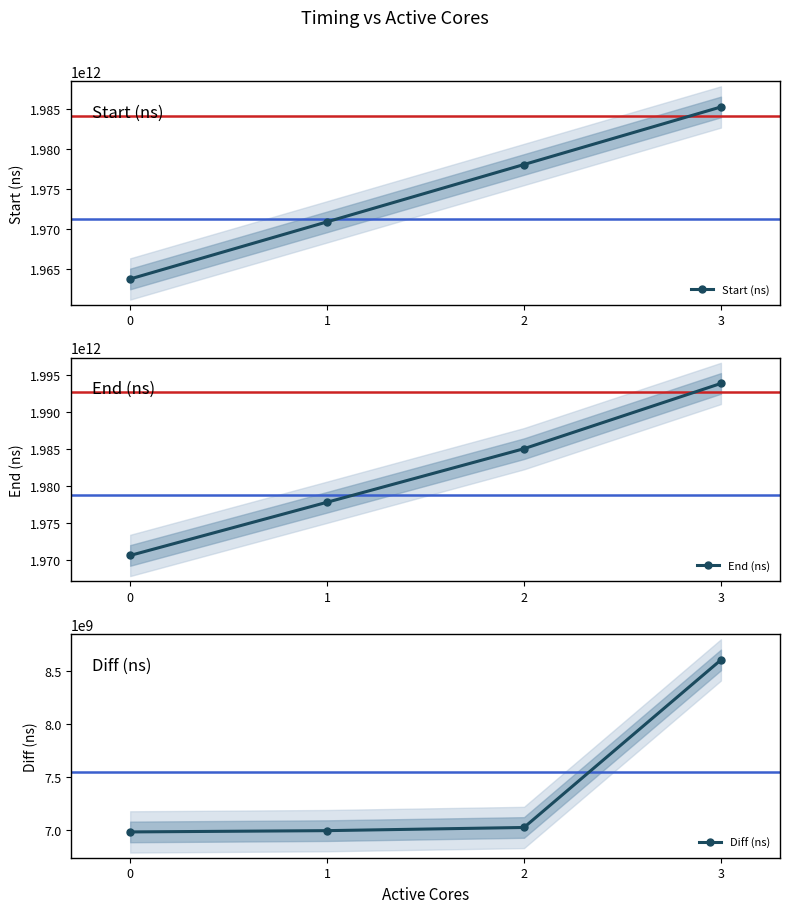

True or false: Diff (ns) has more than 0 points higher than both neighbors.

False